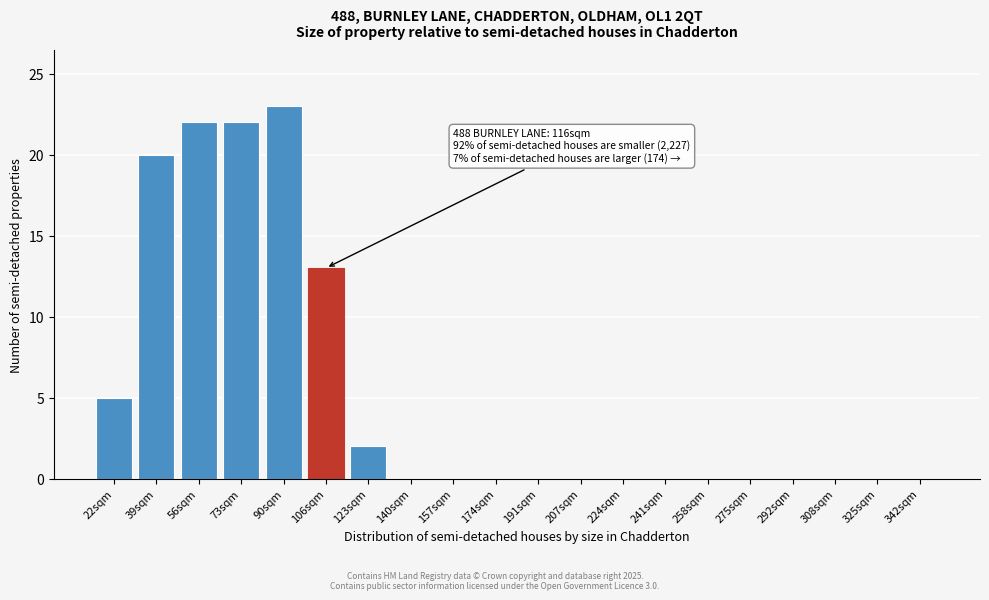

Reading left to right, extract all data points from this chart.

22sqm=5	39sqm=20	56sqm=22	73sqm=22	90sqm=23	106sqm=13	123sqm=2	140sqm=0	157sqm=0	174sqm=0	191sqm=0	207sqm=0	224sqm=0	241sqm=0	258sqm=0	275sqm=0	292sqm=0	308sqm=0	325sqm=0	342sqm=0